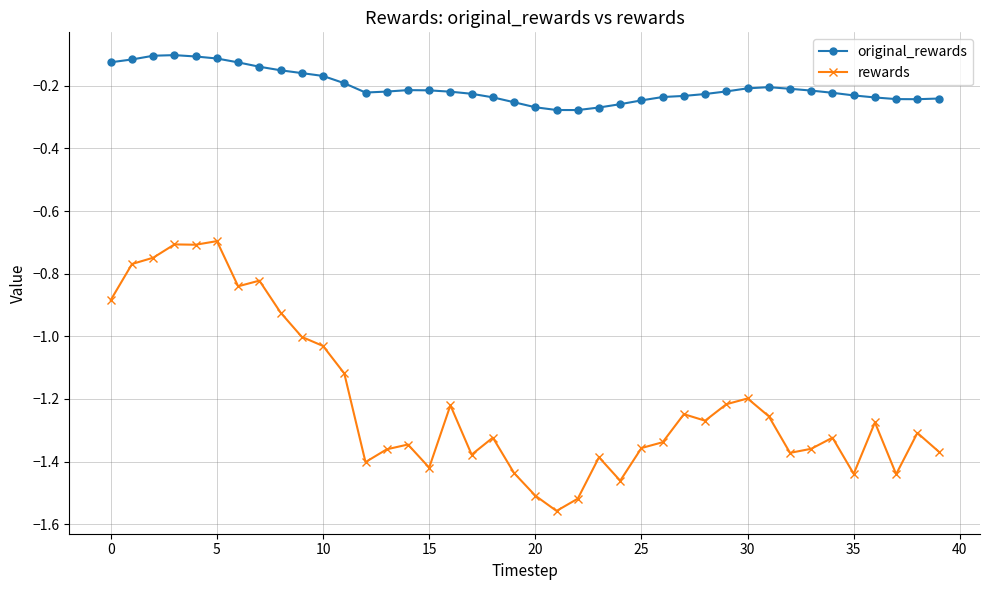

True or false: rewards and original_rewards cross at least once.

False